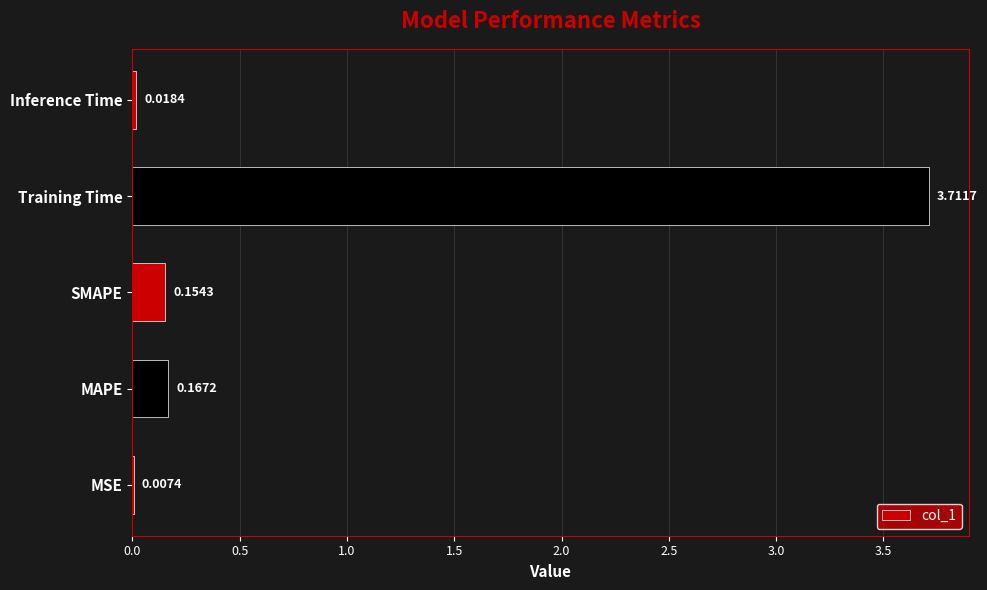

At which label is the value closest to 1?

MAPE